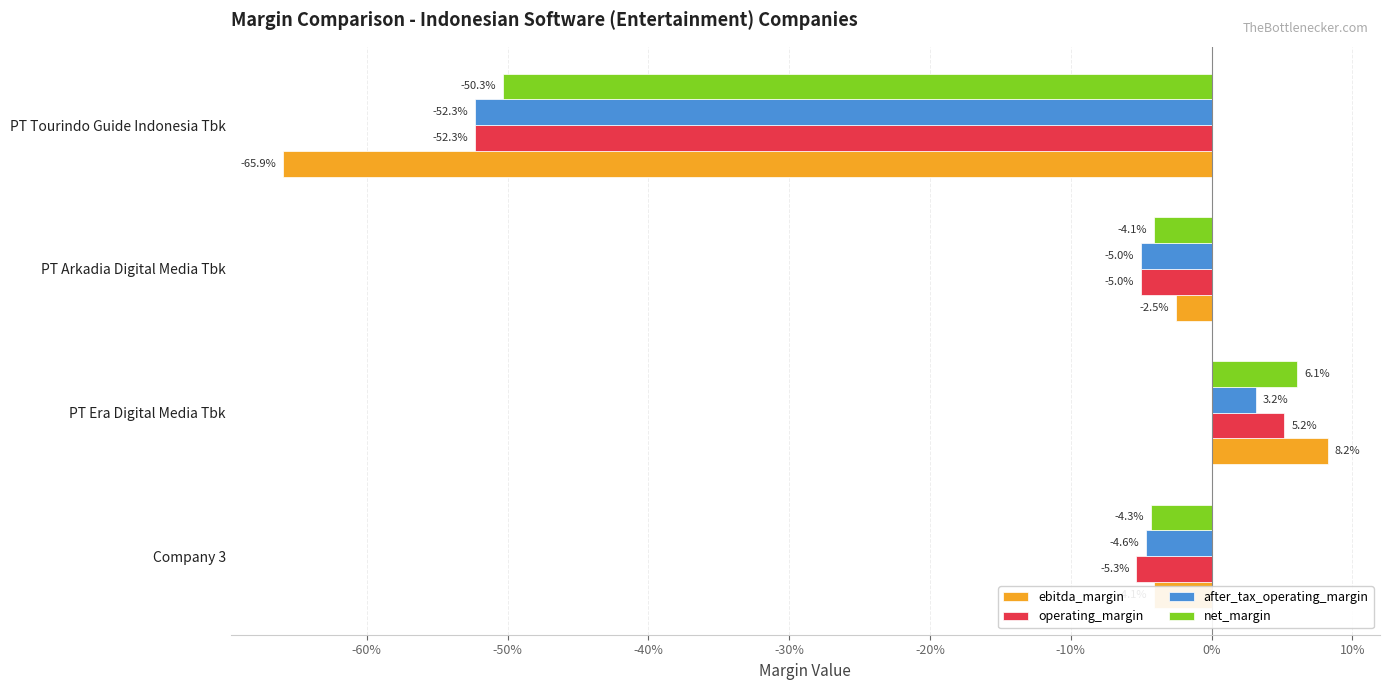

What are all the series names shown in the legend?

ebitda_margin, operating_margin, after_tax_operating_margin, net_margin